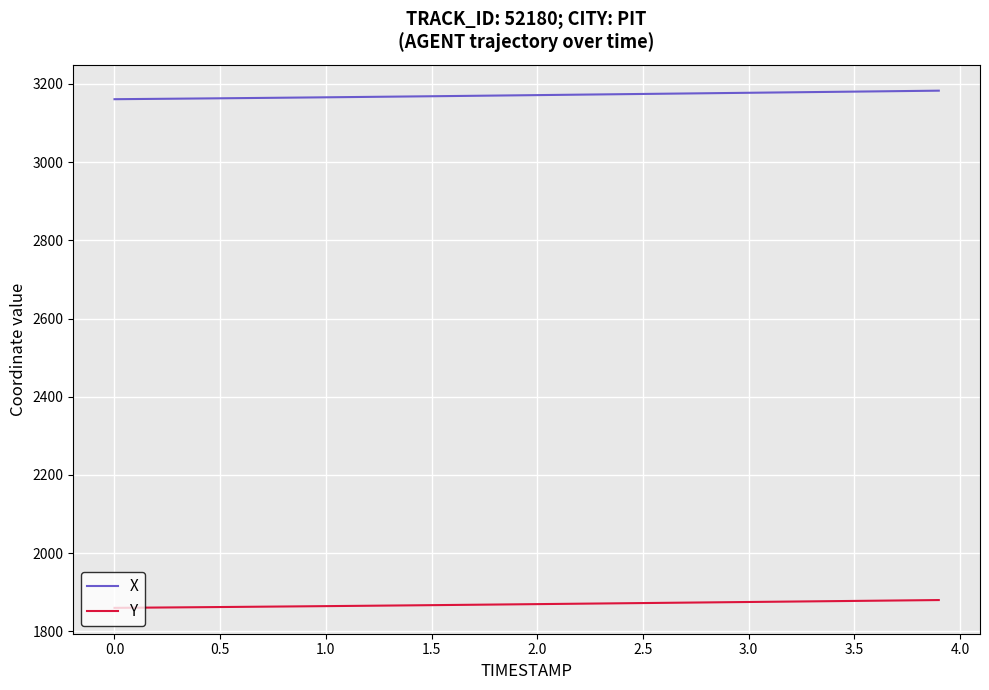

Which series has the largest total across all categories?

X